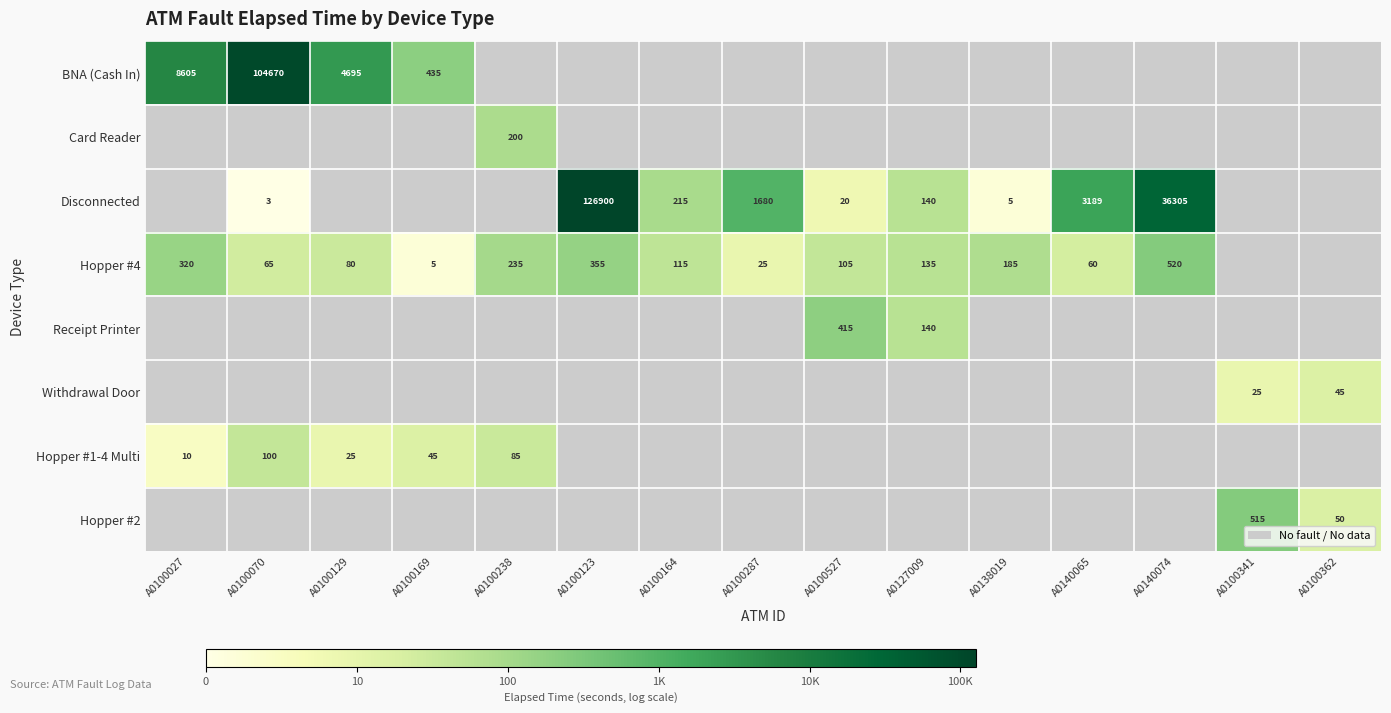

How many categories are shown in the chart?

15